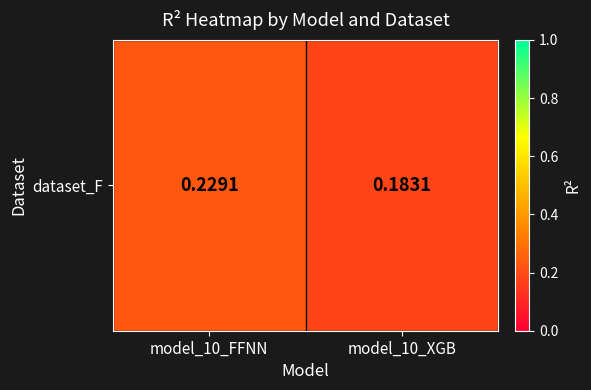

Reading left to right, transcribe all the data shown in this chart.

0.2	0.2